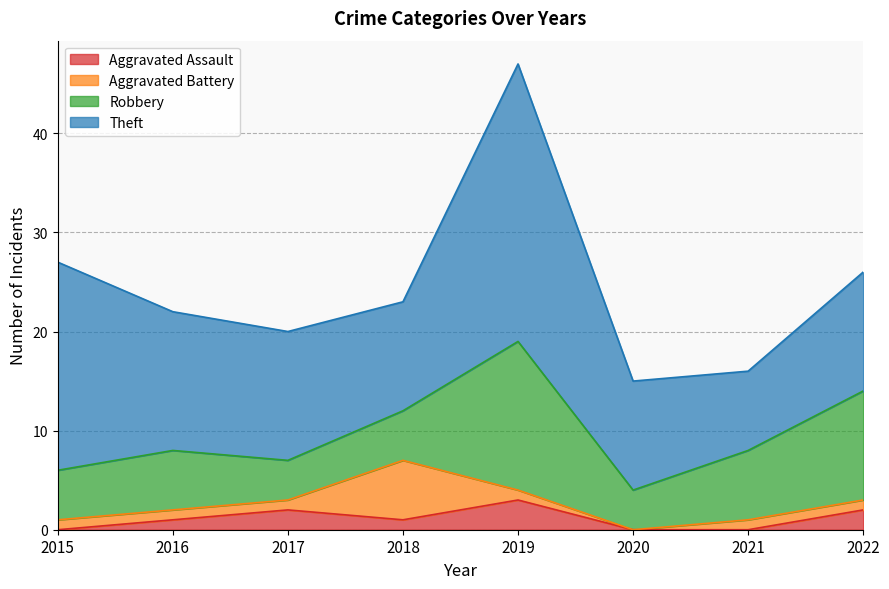

At which label does Theft first exceed 13?

2015